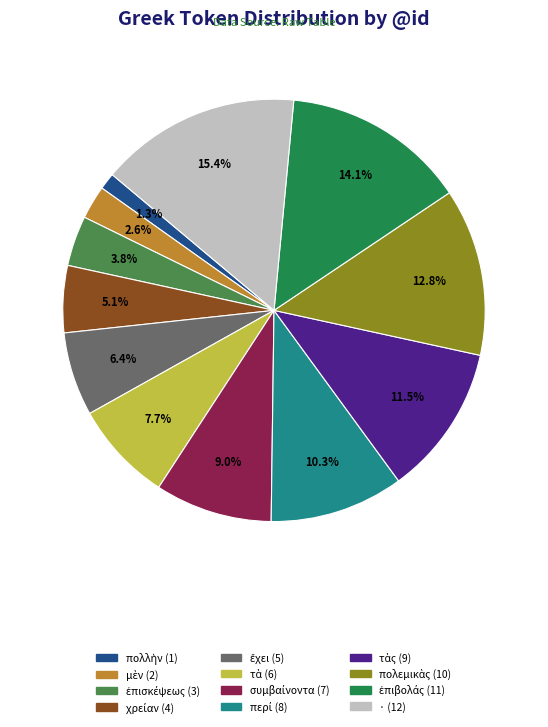

Is there a majority slice in this chart?

No